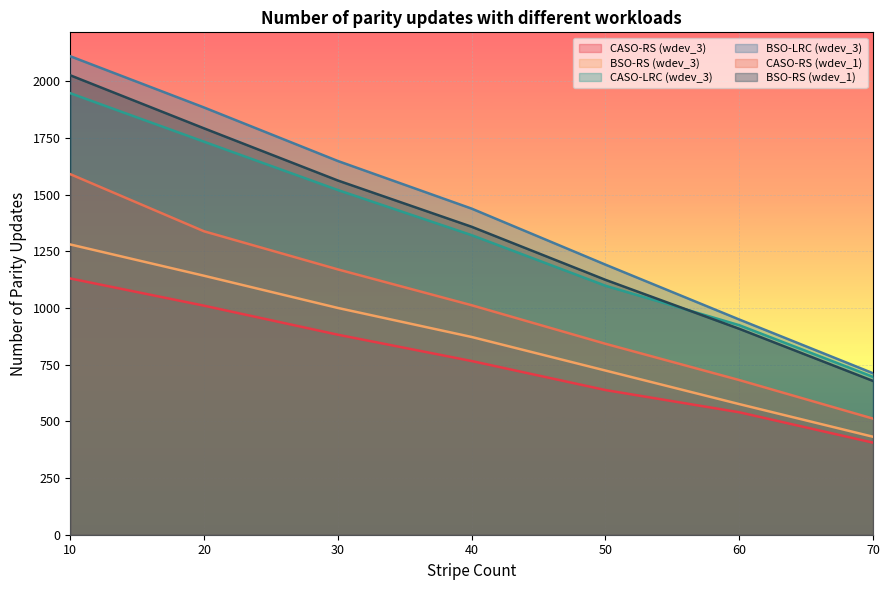

Which series changed the most between 60 and 70?

BSO-LRC (wdev_3)